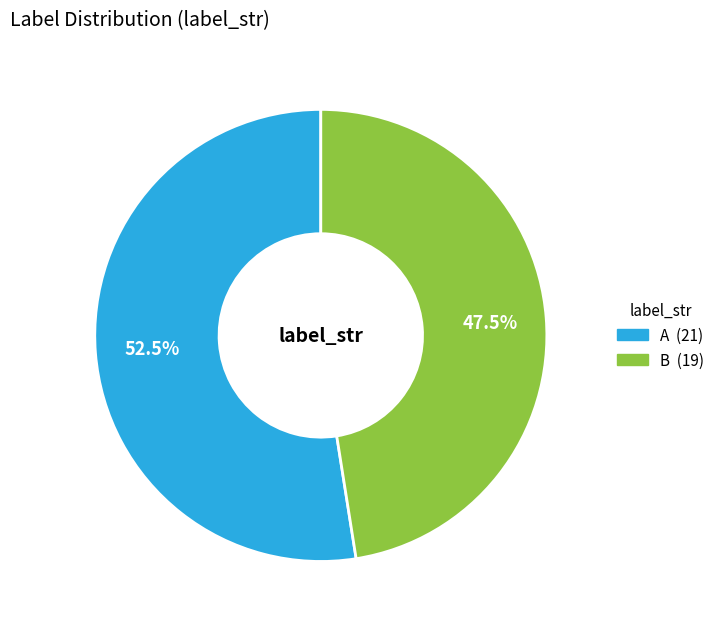

Do A and B together represent more than half of the pie?

Yes